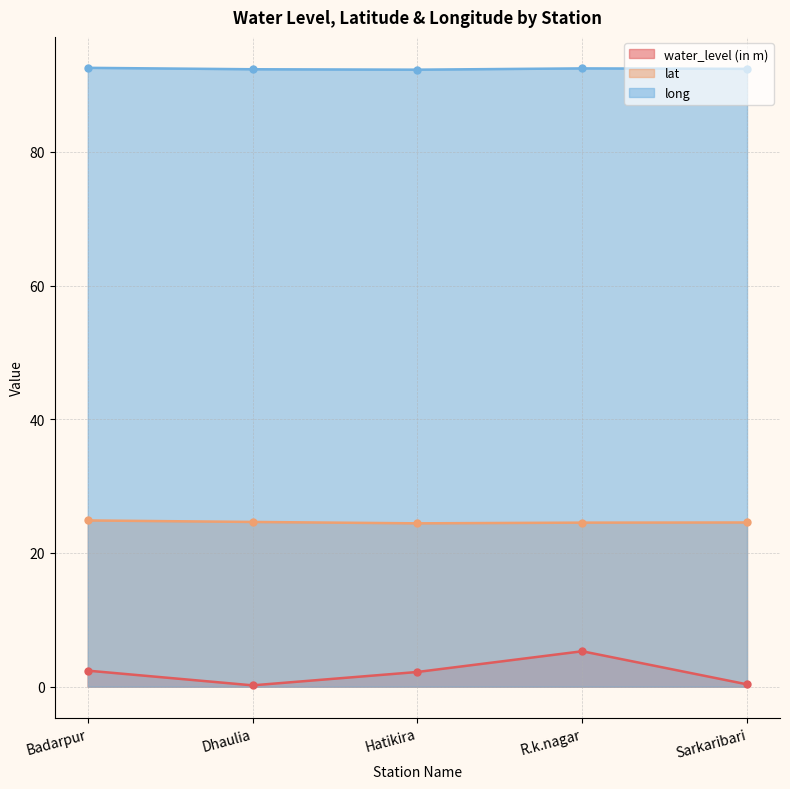

True or false: long has a value of 92.4 at Sarkaribari.

True